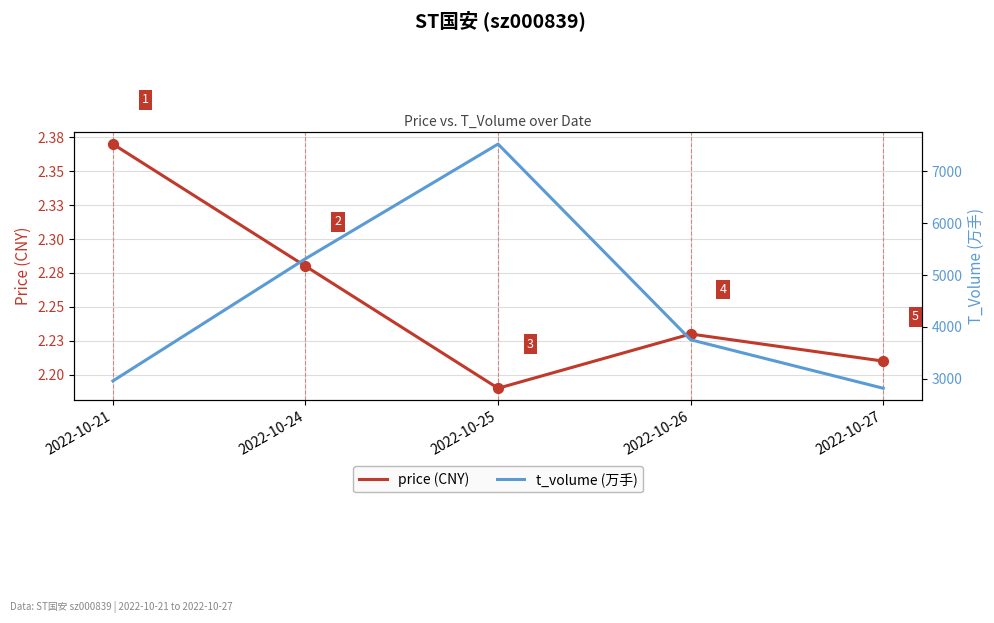

Which series reaches the minimum Y coordinate?

price (CNY)